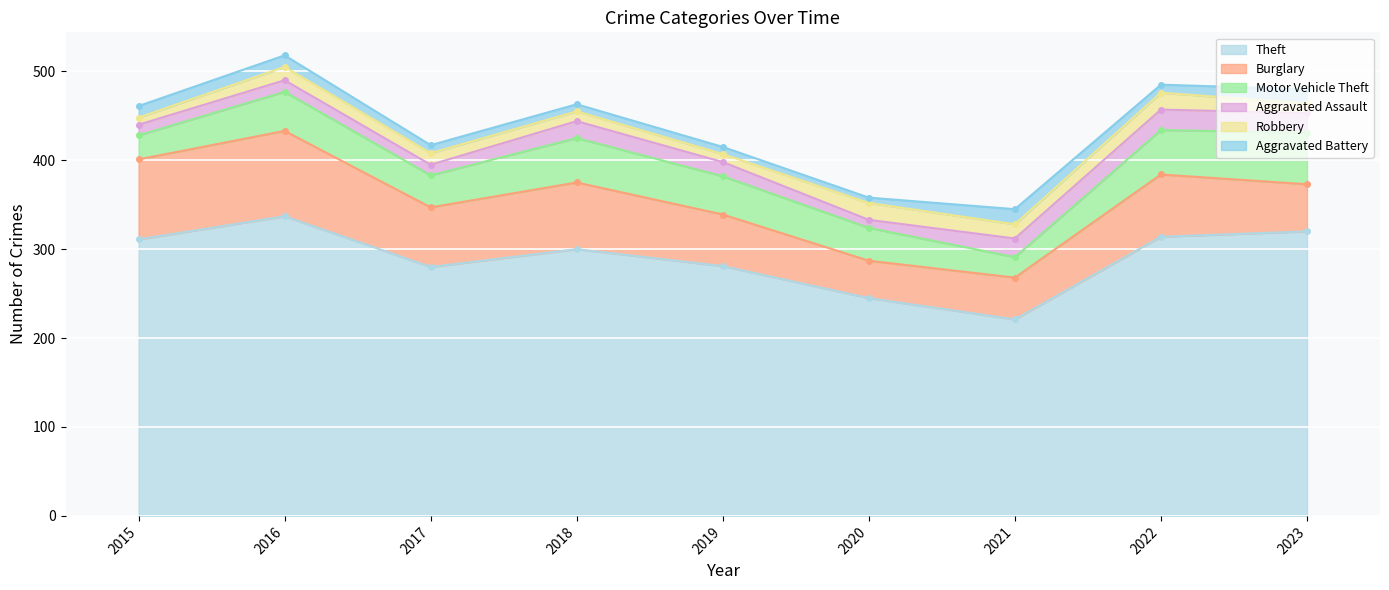

List the labels in order of Burglary value, largest first.

2016, 2015, 2018, 2022, 2017, 2019, 2023, 2021, 2020